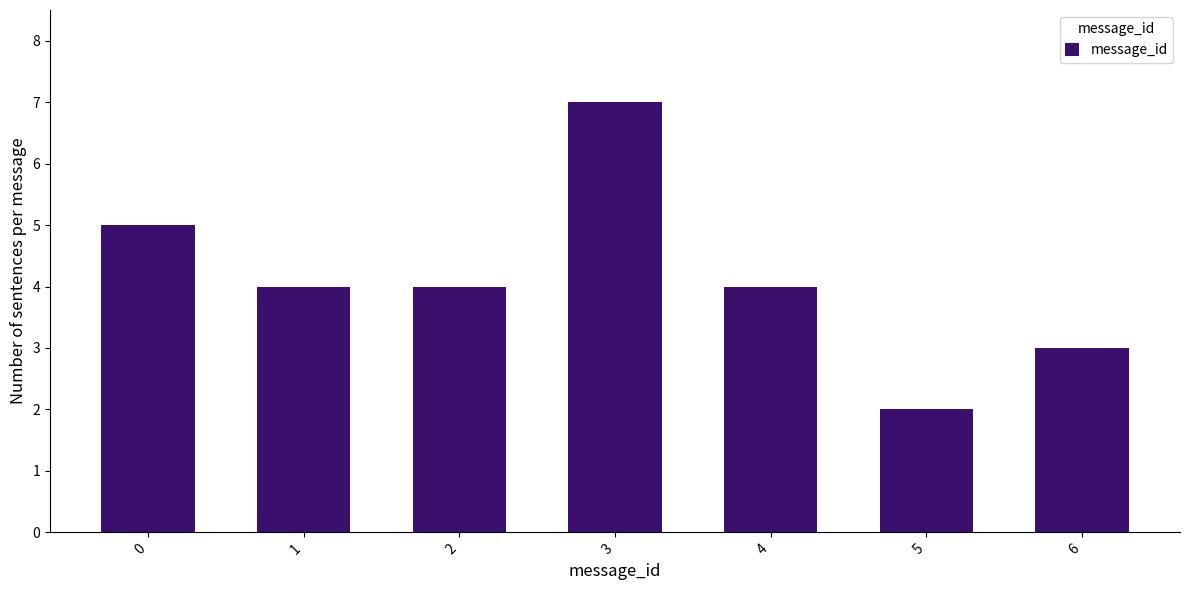

Reading left to right, list all the values displayed in this chart.

0=5	1=4	2=4	3=7	4=4	5=2	6=3